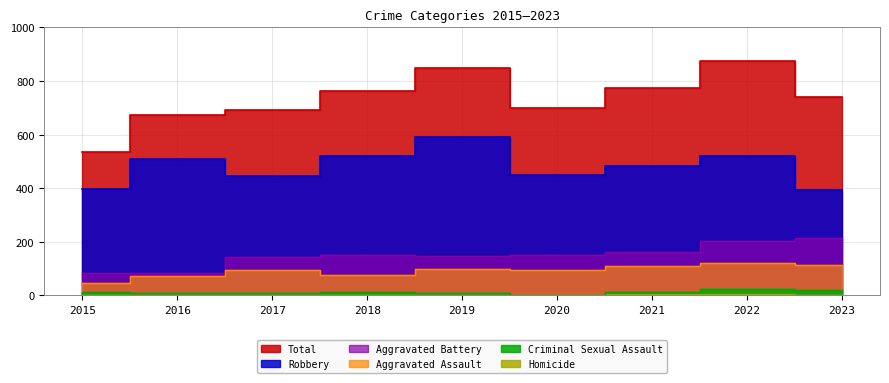

What is the difference between the highest and lowest values at 2015?

523